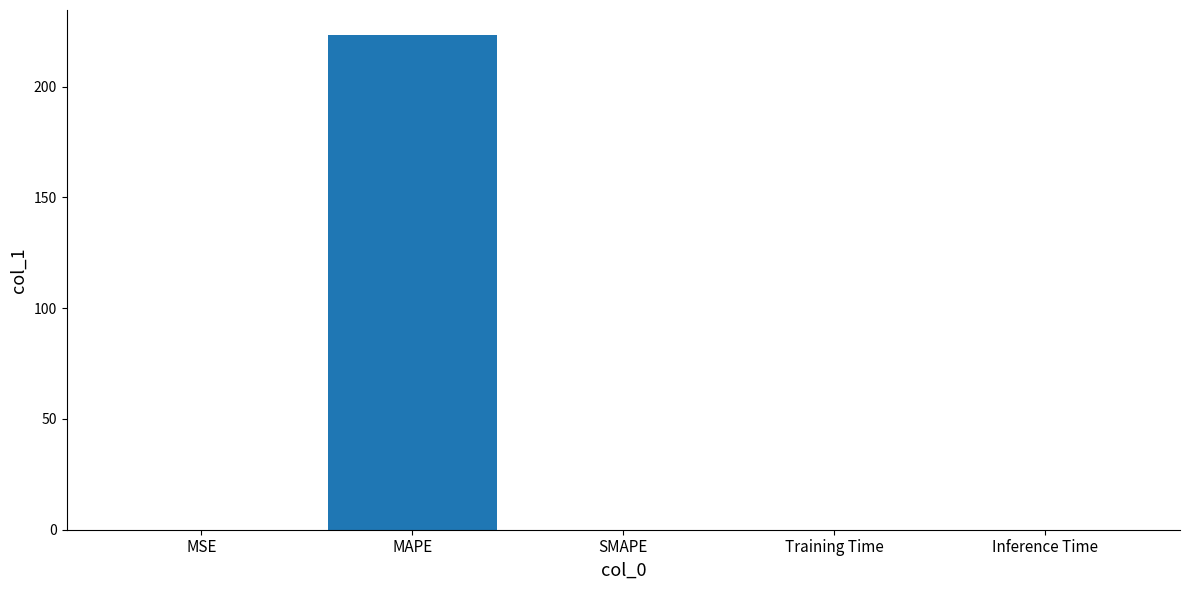

What is the greatest value displayed?

223.4